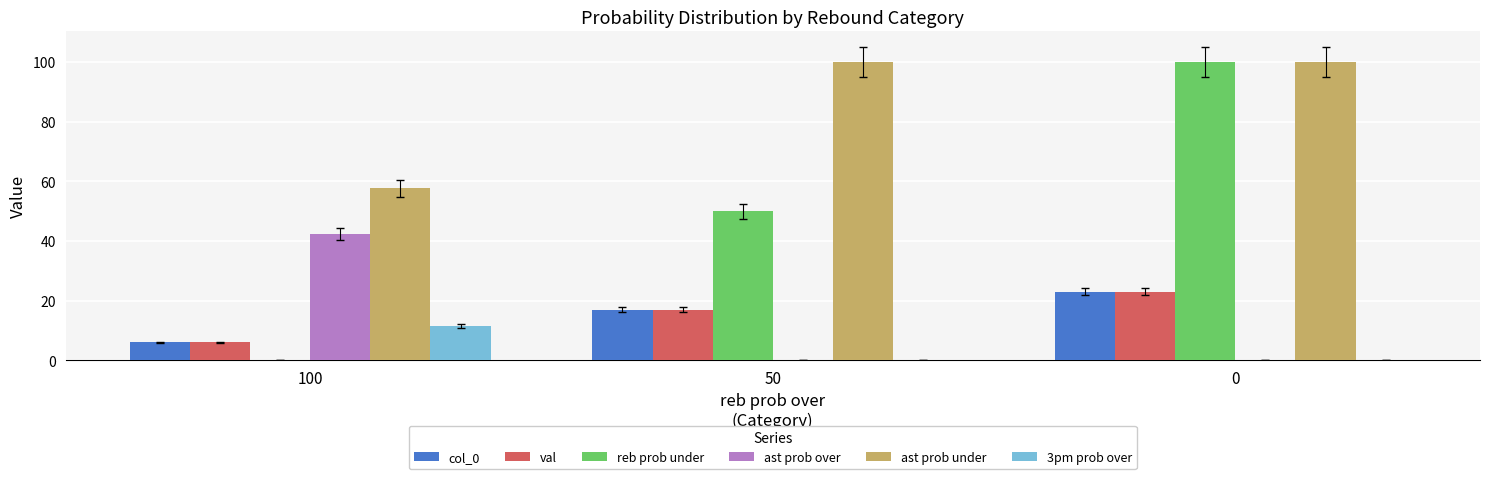

Reading left to right, transcribe all the data shown in this chart.

col_0: 100=6.0	50=17.0	0=23.0
val: 100=6.0	50=17.0	0=23.0
reb prob under: 100=0.0	50=50.0	0=100.0
ast prob over: 100=42.3	50=0.0	0=0.0
ast prob under: 100=57.7	50=100.0	0=100.0
3pm prob over: 100=11.5	50=0.0	0=0.0